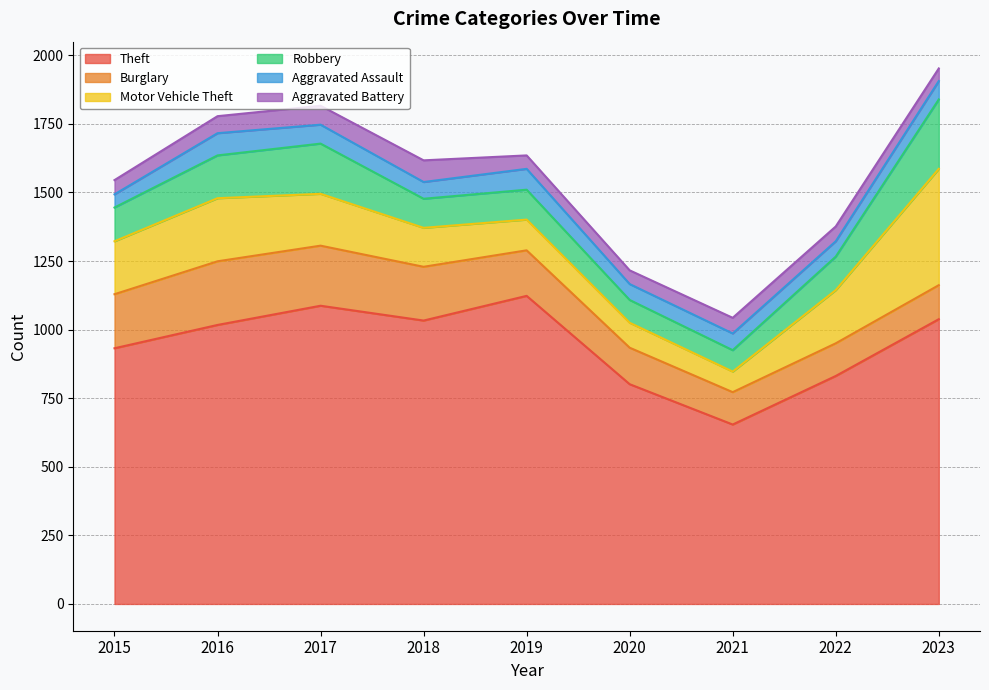

What is the sum of all Robbery values?

1213